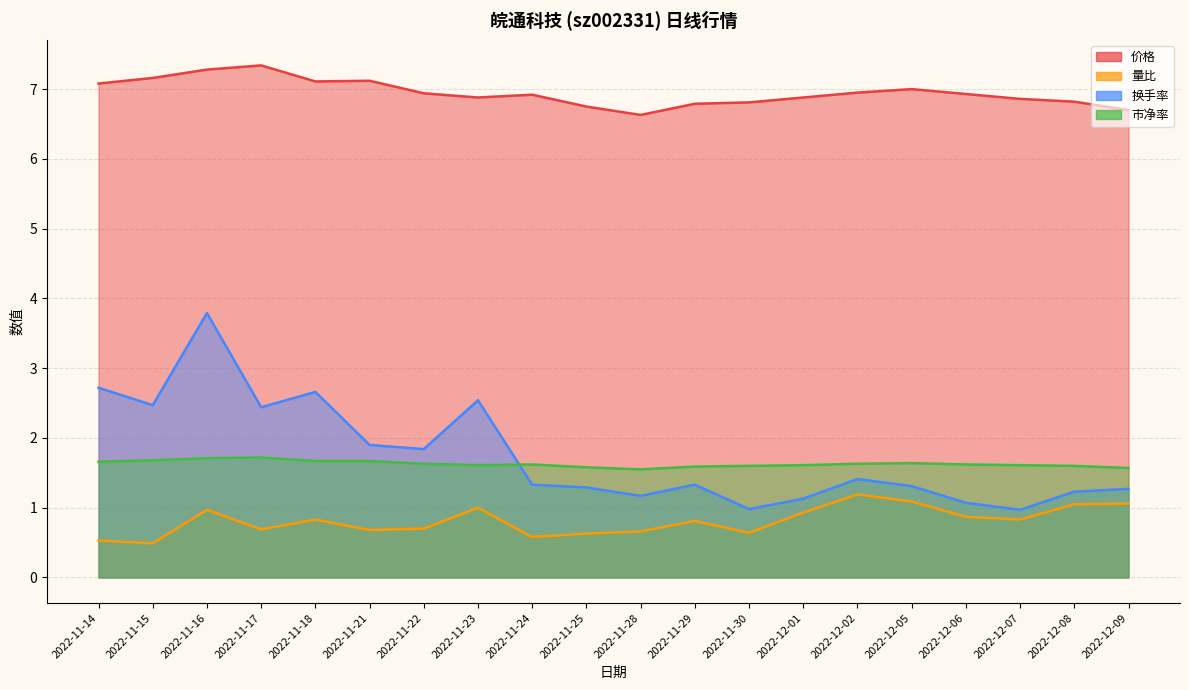

At which category is the sum across all series the highest?

2022-11-16